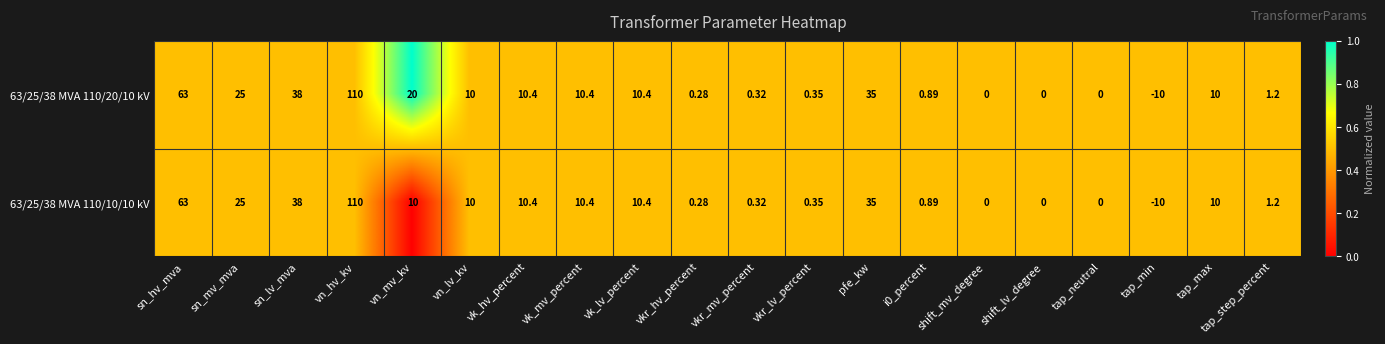

At which category does the chart reach its peak across all series?

vn_hv_kv